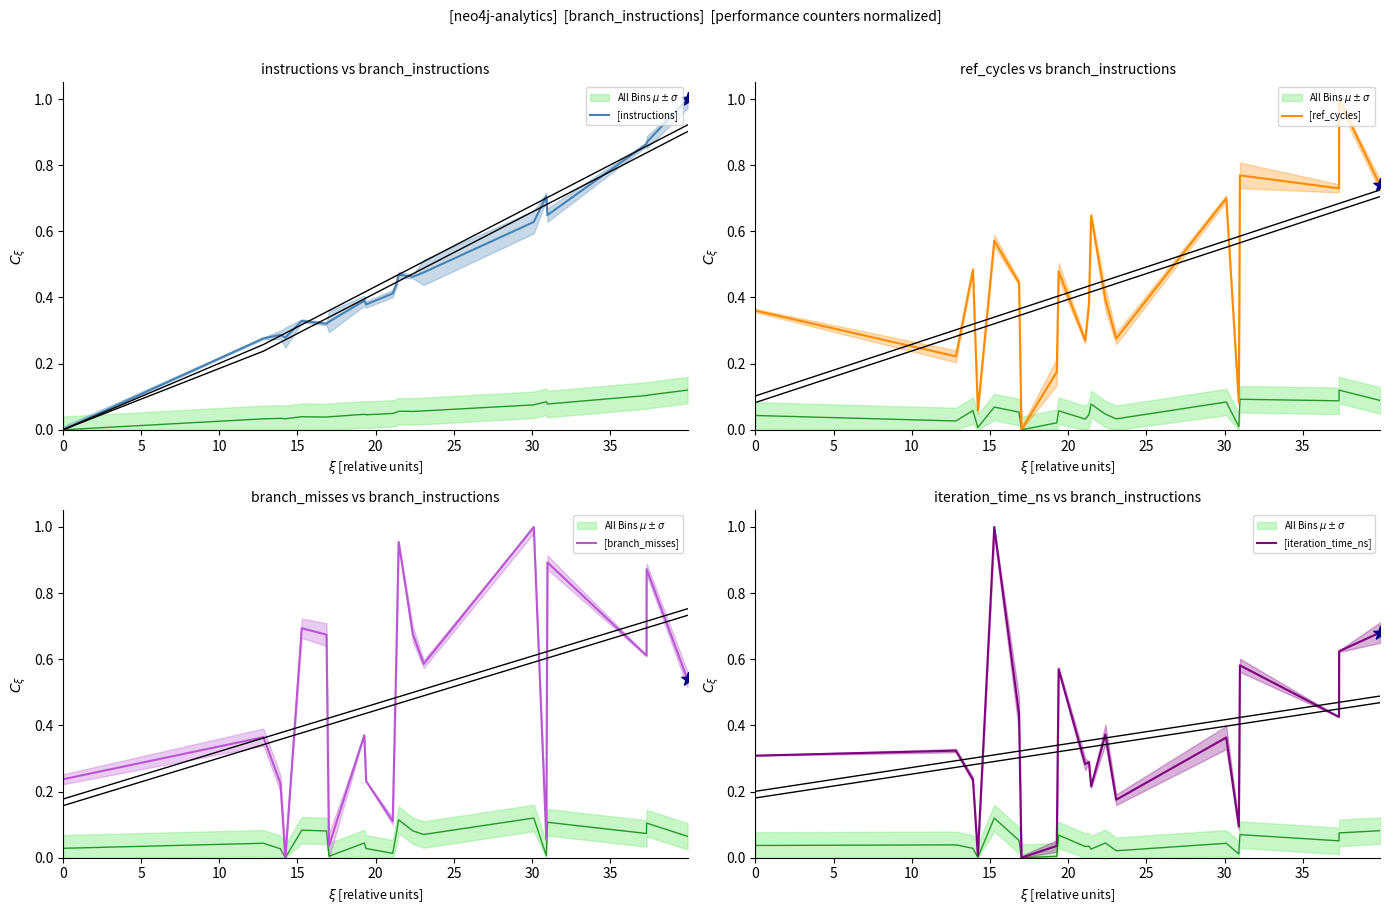

Which series has the largest total across all categories?

[branch_misses]